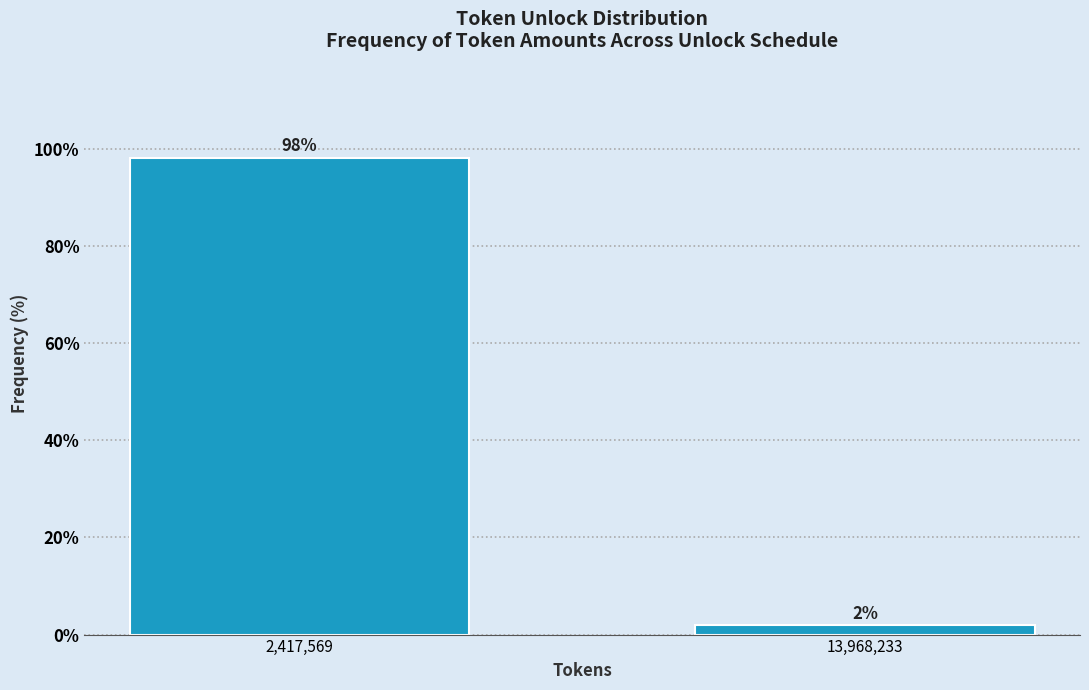

What value does the data have at 2,417,569?

98.1